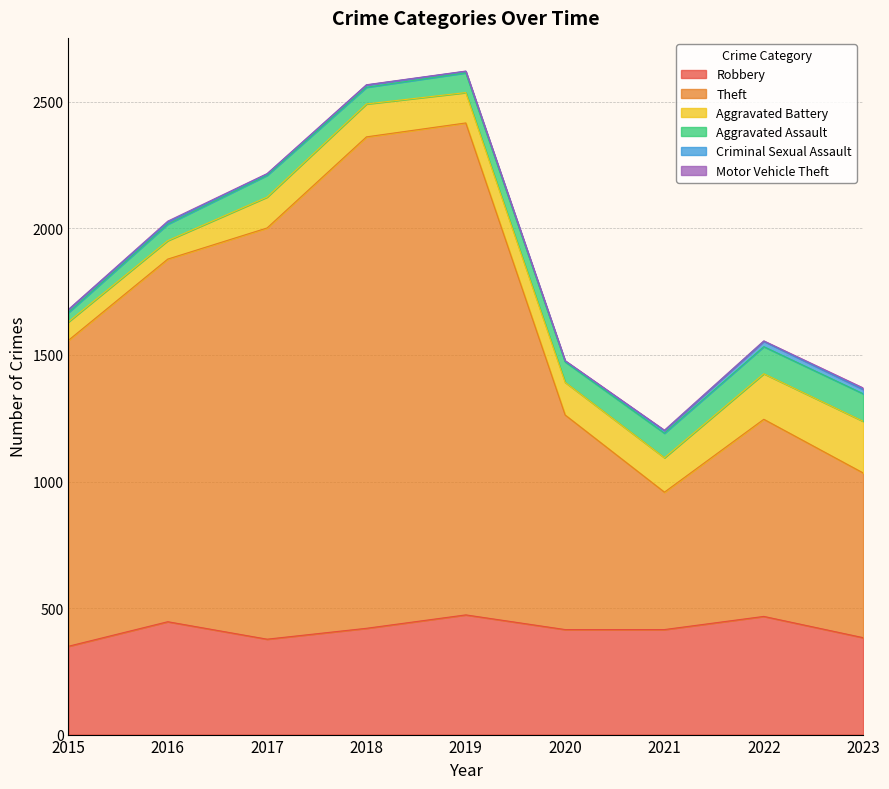

The Criminal Sexual Assault series shows 3 at 2021. True or false?

False